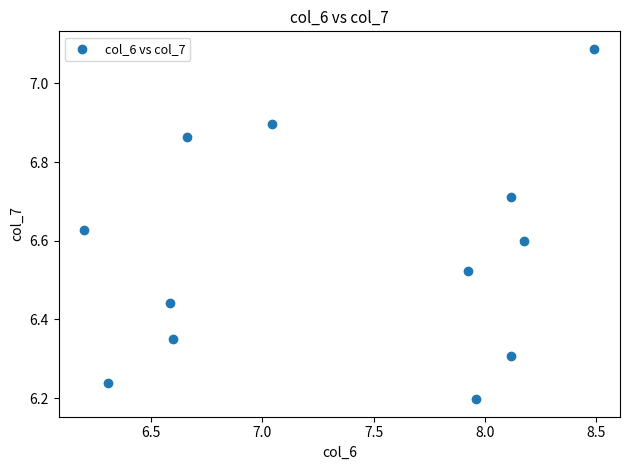

What is the average X value?

7.3